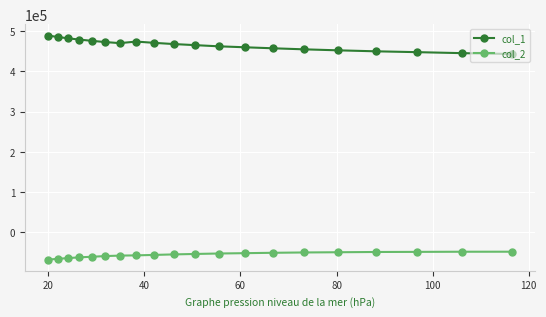

True or false: col_1 and col_2 intersect in this chart.

False